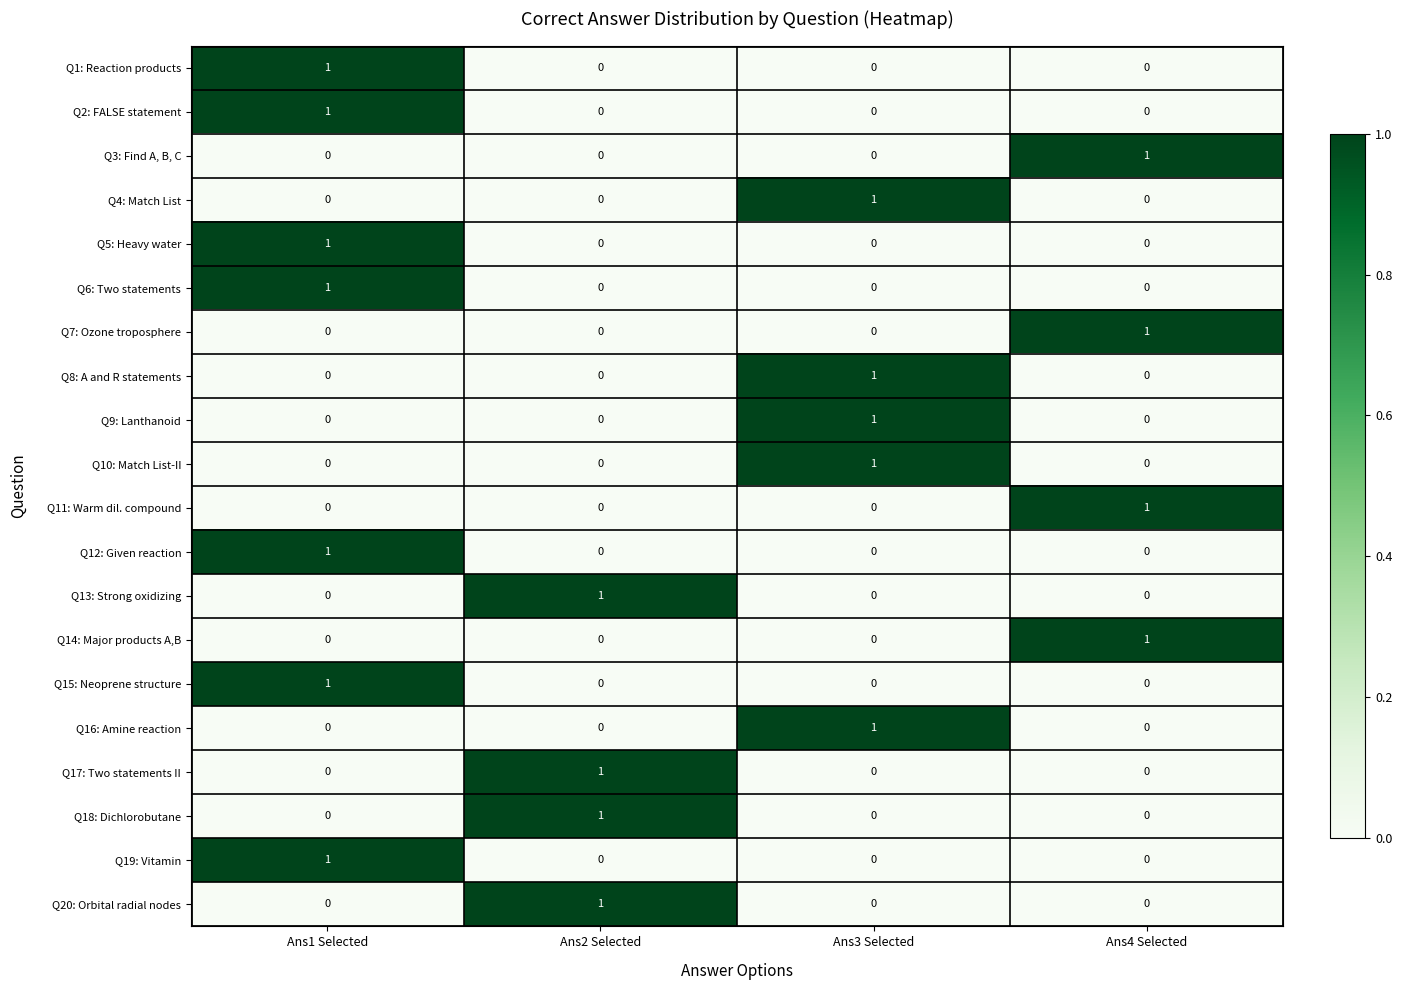

At which category is the sum across all series the highest?

Ans1 Selected